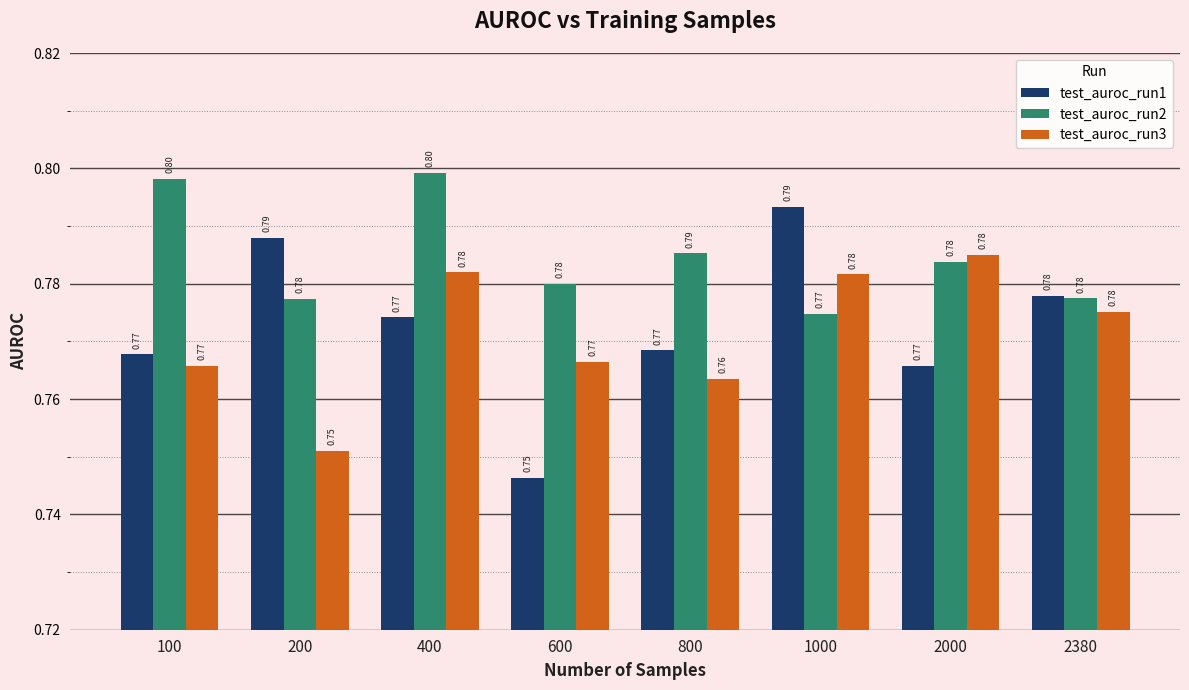

At which category is the sum across all series the highest?

400